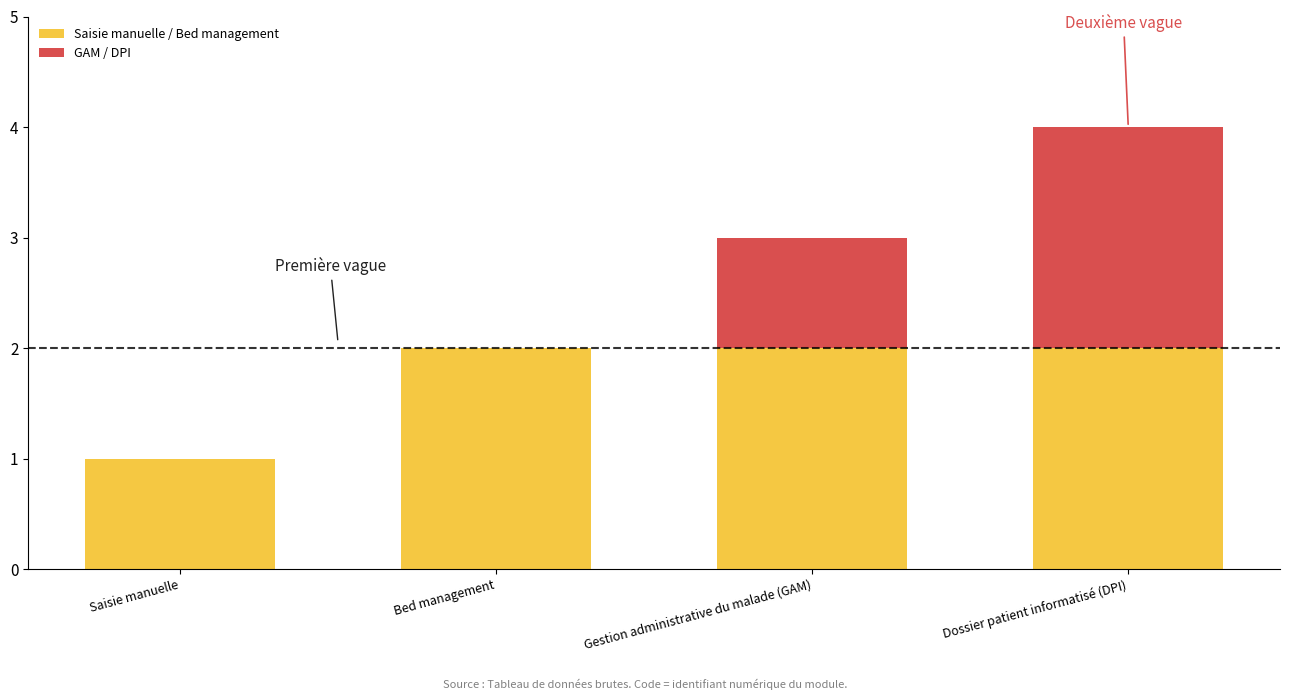

At which label does GAM / DPI first exceed 1?

Dossier patient informatisé (DPI)